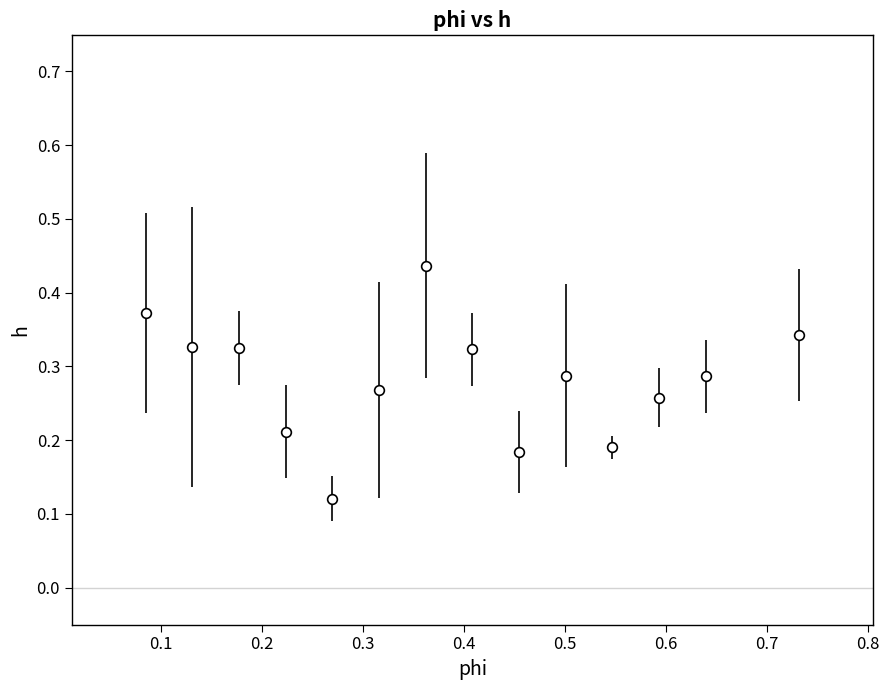

What is the sum of all values?

3.9